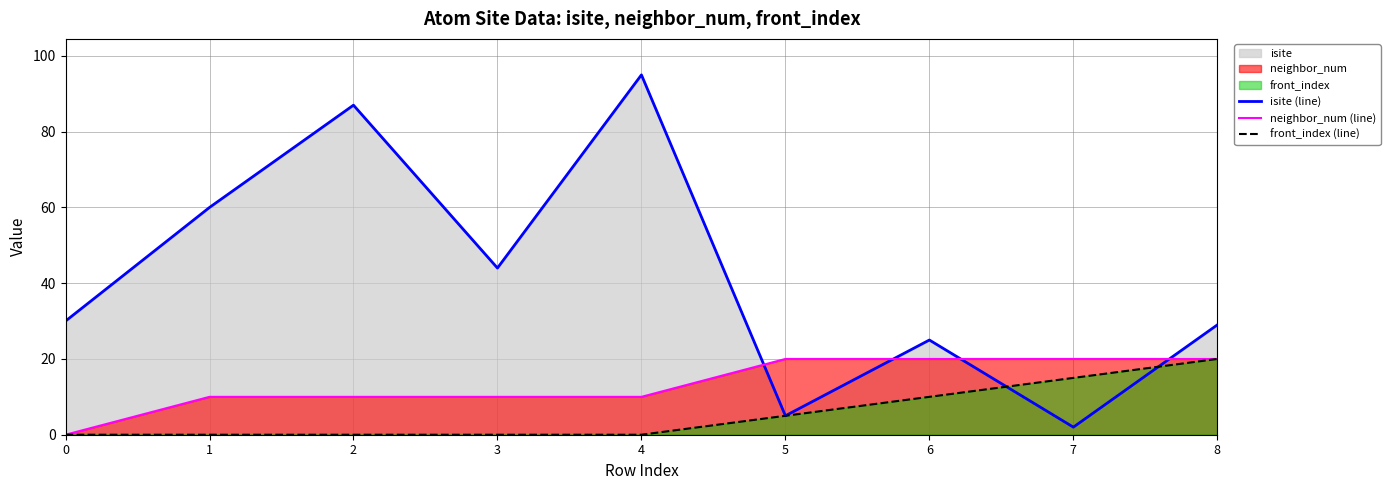

Reading left to right, transcribe all the data shown in this chart.

isite (line): 30	60	87	44	95	5	25	2	29
neighbor_num (line): 0	10	10	10	10	20	20	20	20
front_index (line): 0	0	0	0	0	5	10	15	20